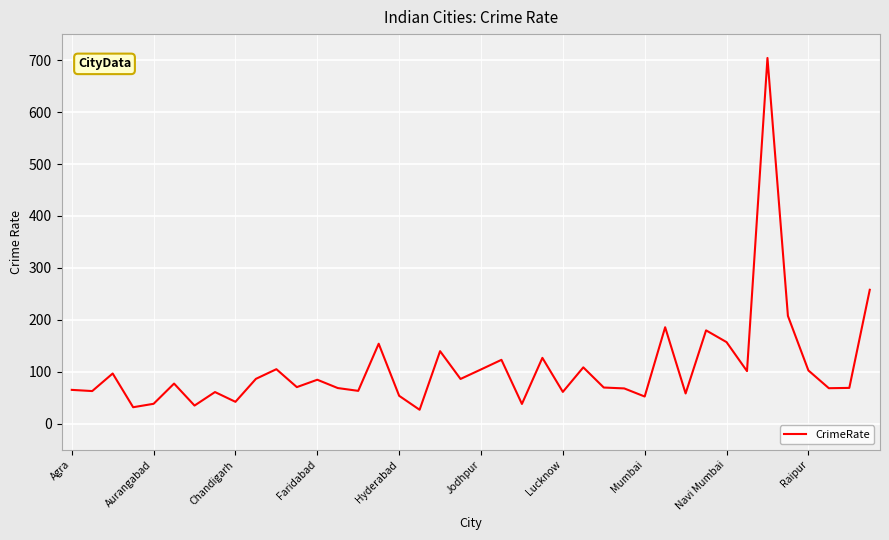

How many lines are shown in the chart?

1